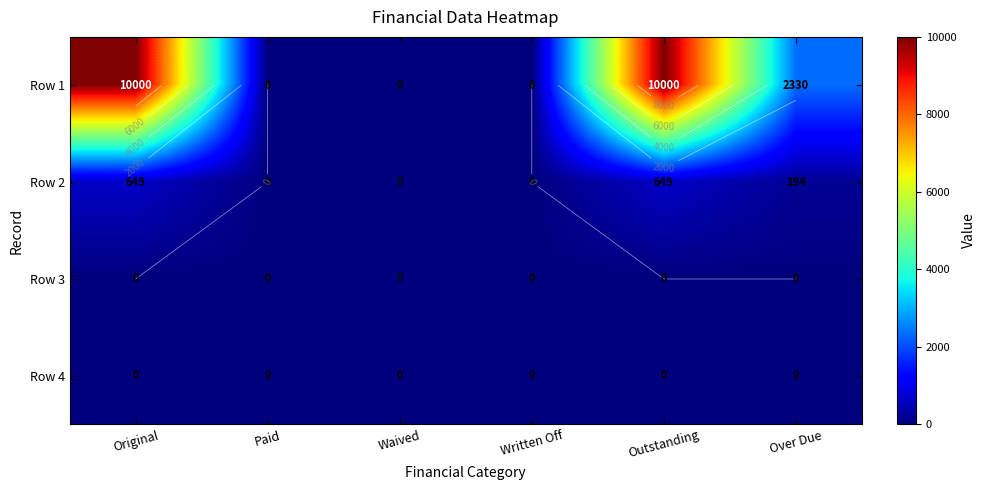

What is the spread (max minus min) of values at Original?

10000.0